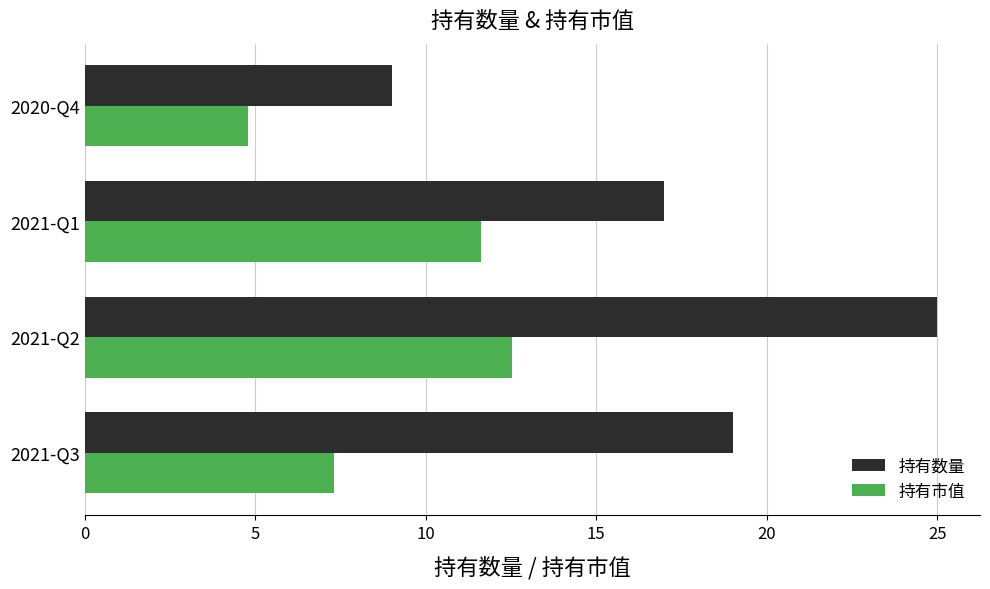

How many 持有数量 values are between 17 and 25?

3